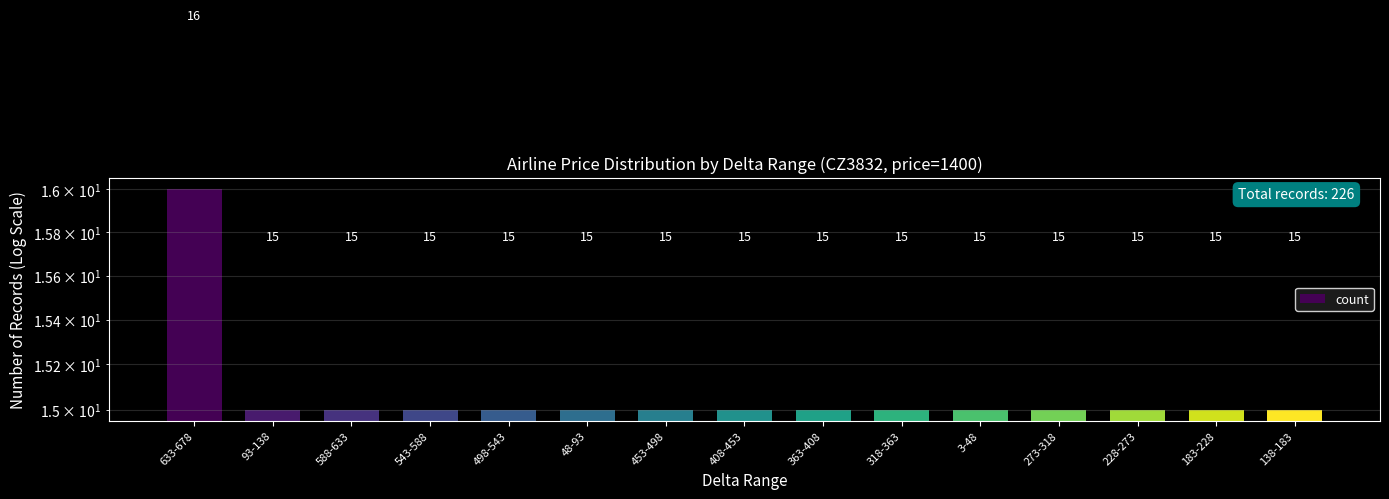

Which label corresponds to the largest value in the chart?

633-678